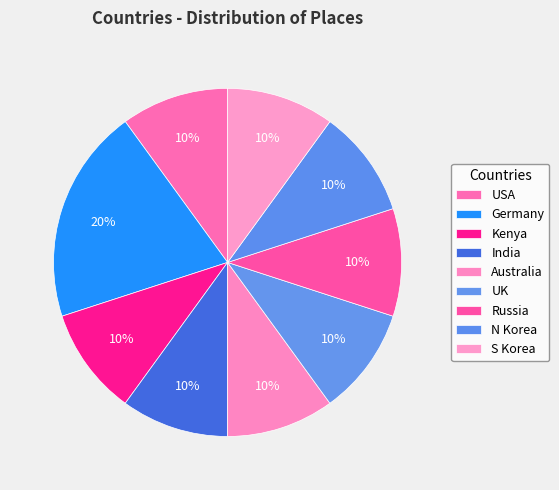

To the nearest percent, what percentage of the pie is USA?

10%